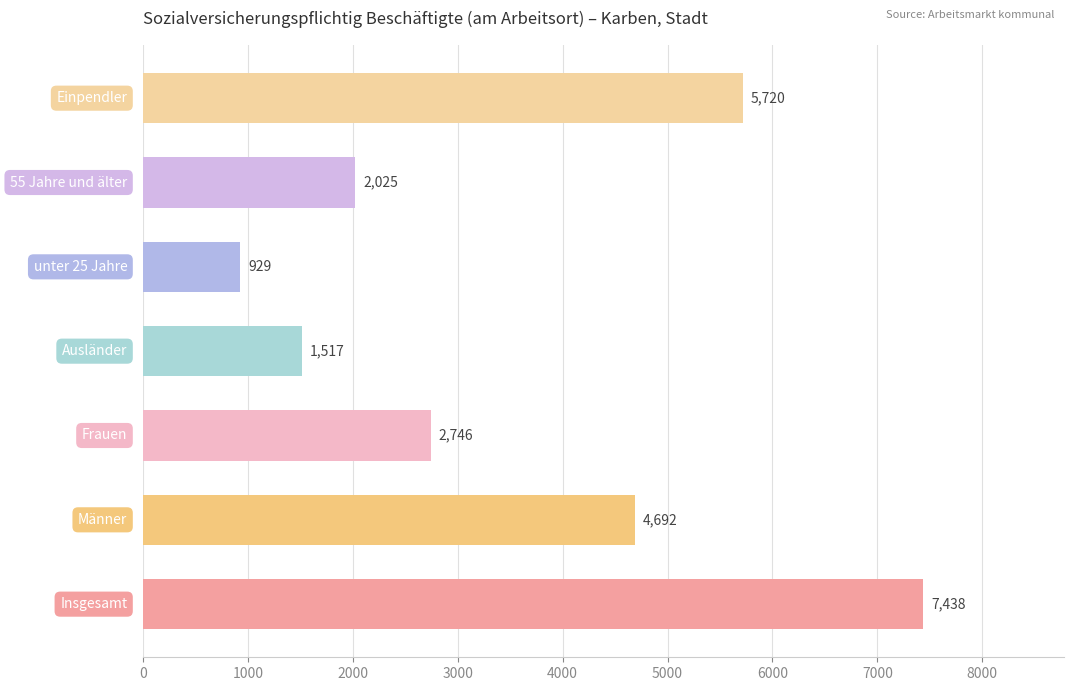

What is the maximum value shown in the chart?

7438